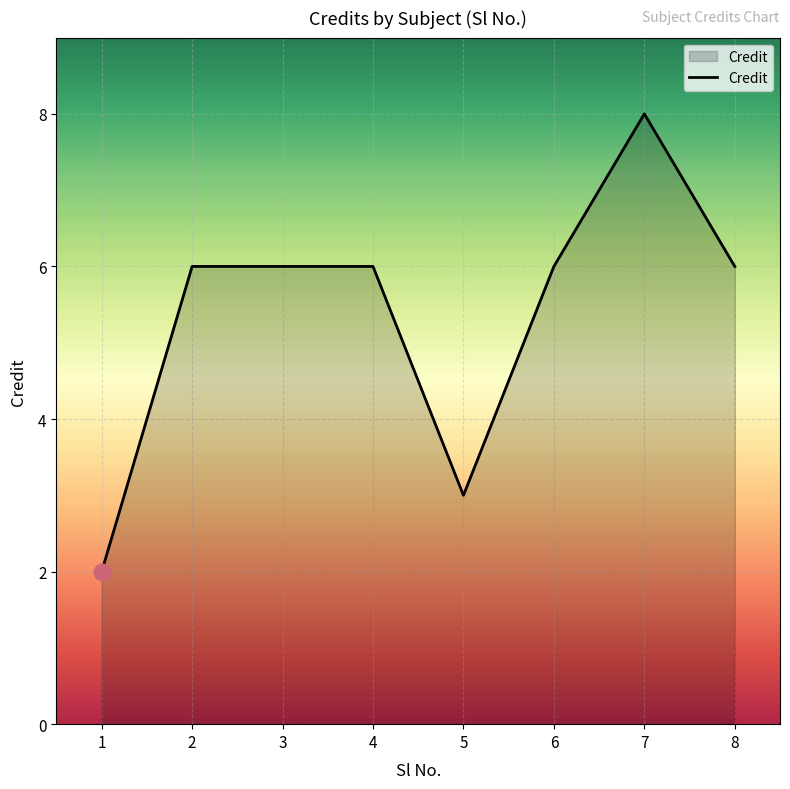

What is the change in value from 2 to 7?

+2